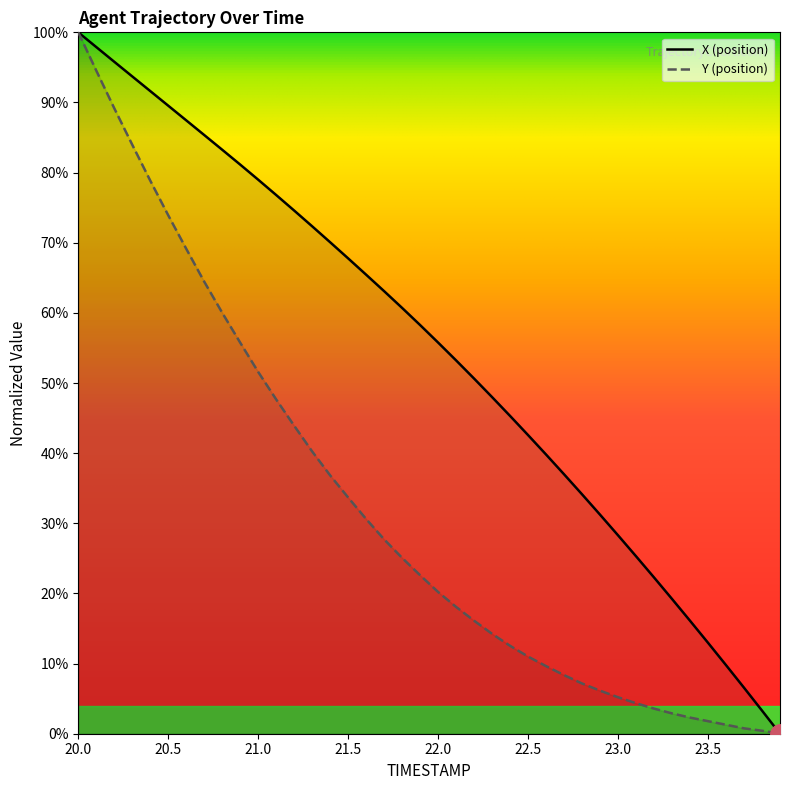

Reading right to left, transcribe all the data shown in this chart.

X (position): 0.0	3.3	6.6	9.8	13.0	16.1	19.2	22.3	25.3	28.3	31.2	34.1	37.0	39.8	42.6	45.3	48.0	50.6	53.2	55.8	58.3	60.7	63.1	65.4	67.8	70.1	72.3	74.6	76.8	79.0	81.1	83.3	85.4	87.5	89.5	91.6	93.7	95.8	97.9	100.0
Y (position): 0.0	0.4	0.8	1.3	1.8	2.3	2.9	3.6	4.3	5.2	6.1	7.2	8.4	9.6	11.0	12.5	14.2	16.1	18.1	20.2	22.6	25.1	27.7	30.6	33.7	36.8	40.2	43.9	47.7	51.6	55.8	60.0	64.5	69.1	73.9	78.9	84.0	89.2	94.5	100.0